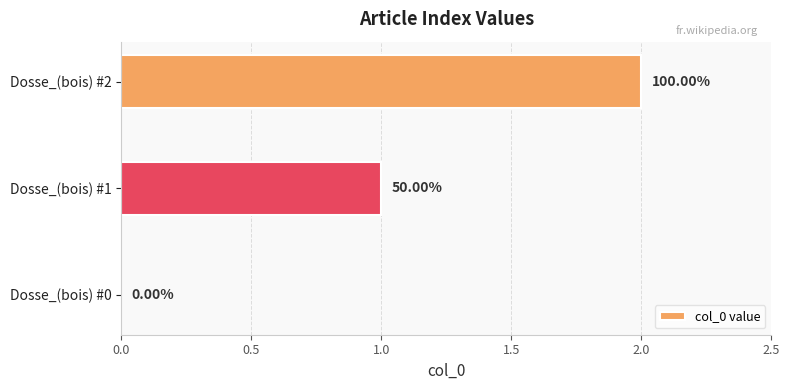

What is the difference between the maximum and minimum values?

2